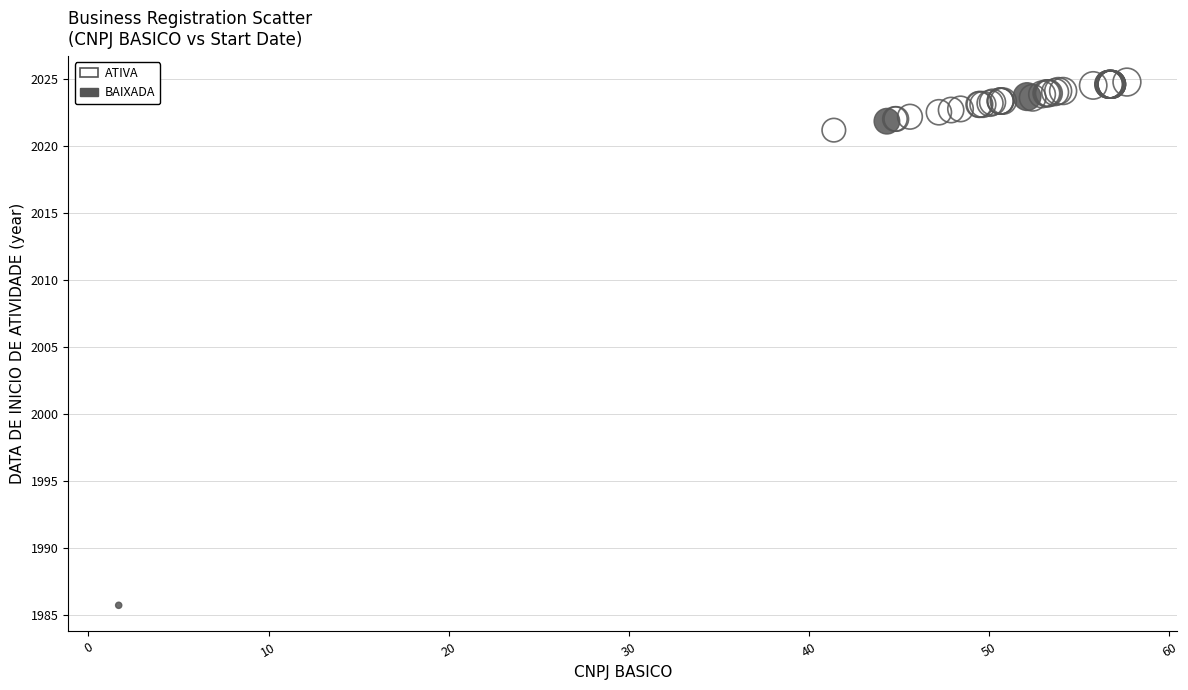

Which series has the largest Y range (max minus min)?

BAIXADA